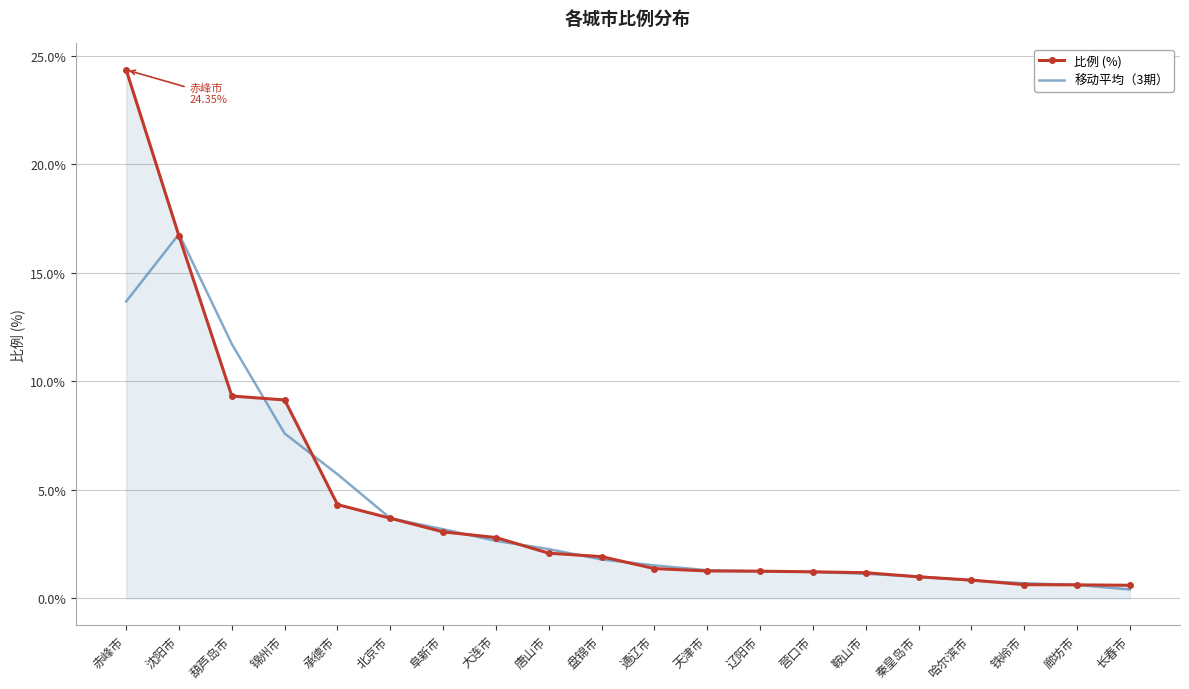

What is the sum of the 移动平均（3期） values at 廊坊市 and 北京市?

4.3